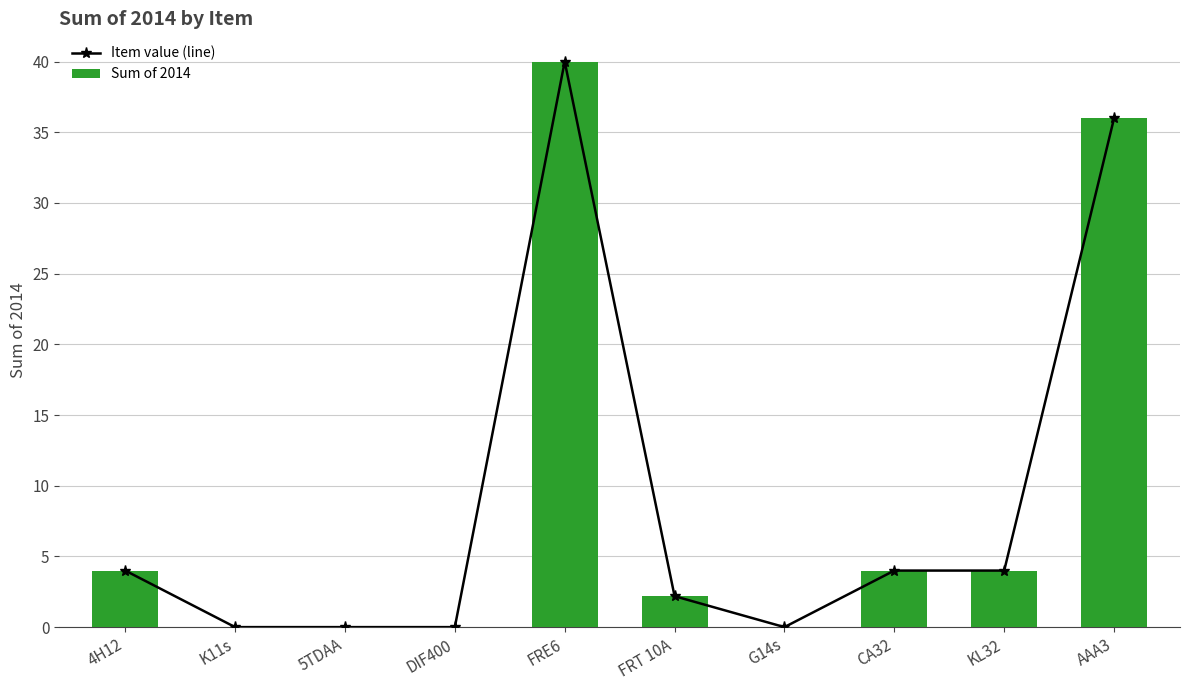

Reading left to right, transcribe all the data shown in this chart.

Item value (line): 4H12=4.0	K11s=0.0	5TDAA=0.0	DIF400=0.0	FRE6=40.0	FRT 10A=2.2	G14s=0.0	CA32=4.0	KL32=4.0	AAA3=36.0
Sum of 2014: 4H12=4.0	K11s=0.0	5TDAA=0.0	DIF400=0.0	FRE6=40.0	FRT 10A=2.2	G14s=0.0	CA32=4.0	KL32=4.0	AAA3=36.0